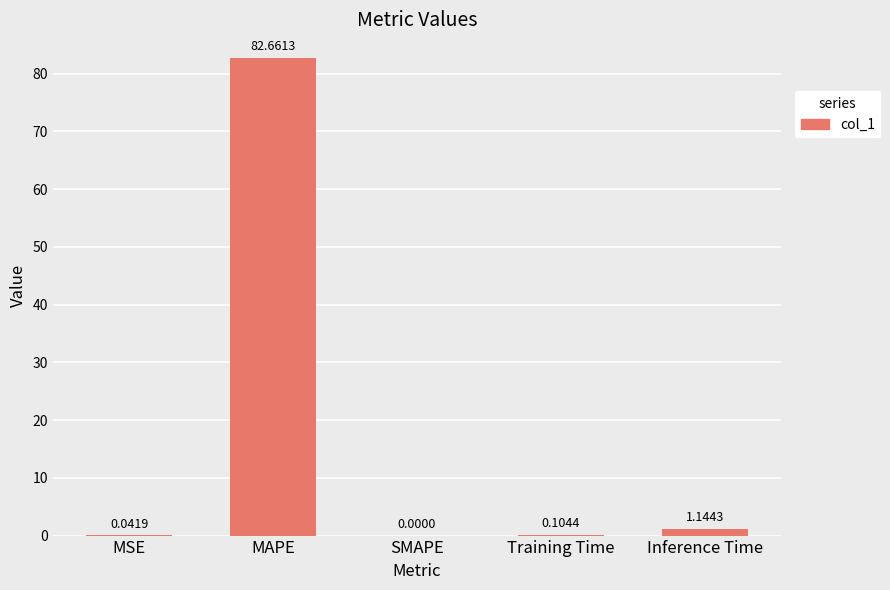

What is the sum of the values at Inference Time and Training Time?

1.2